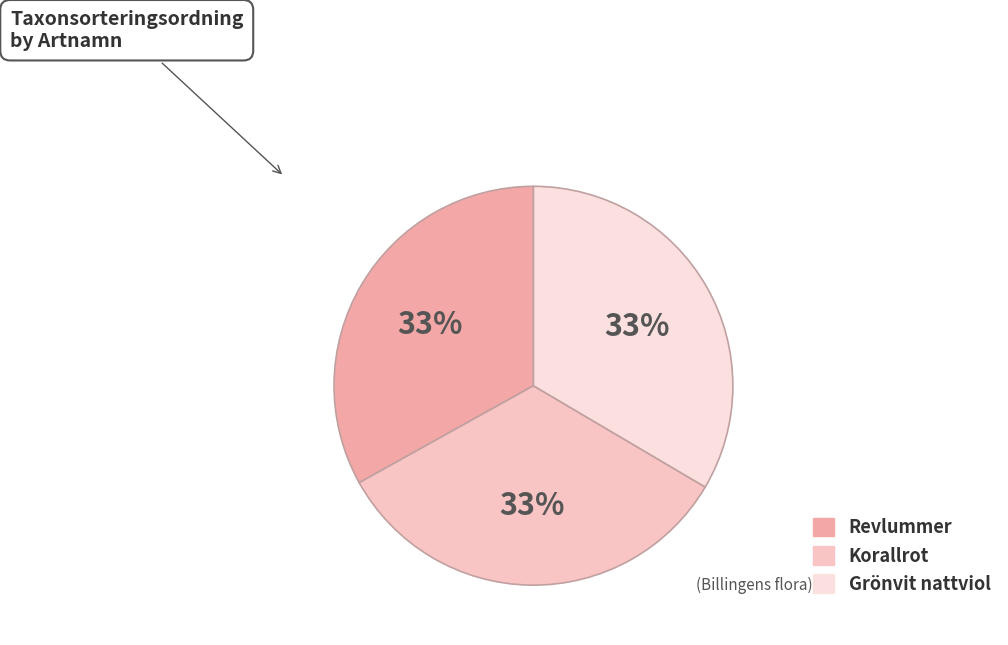

Is Revlummer the majority of the pie?

No